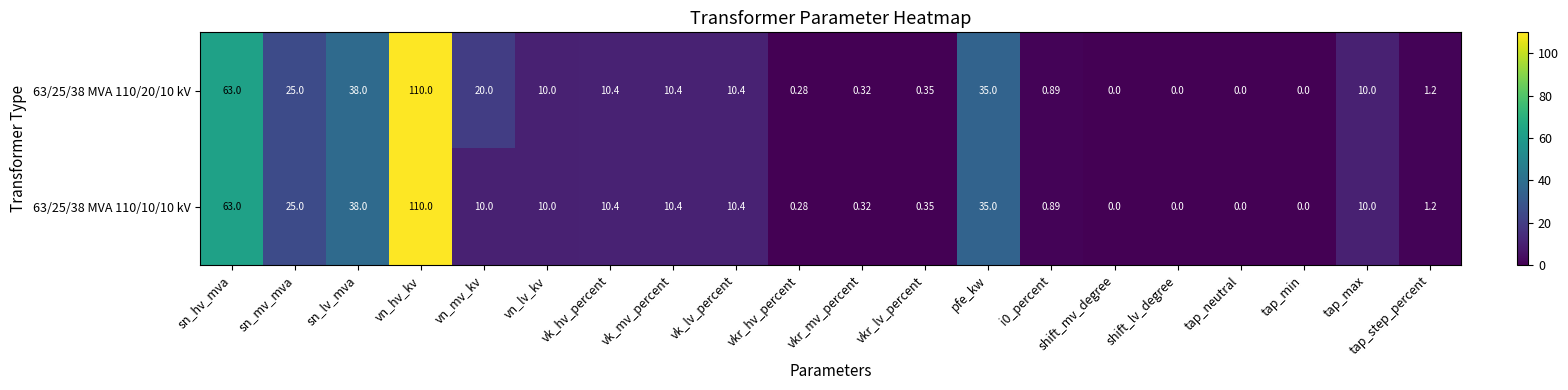

At which label is 63/25/38 MVA 110/10/10 kV closest to 55?

sn_hv_mva